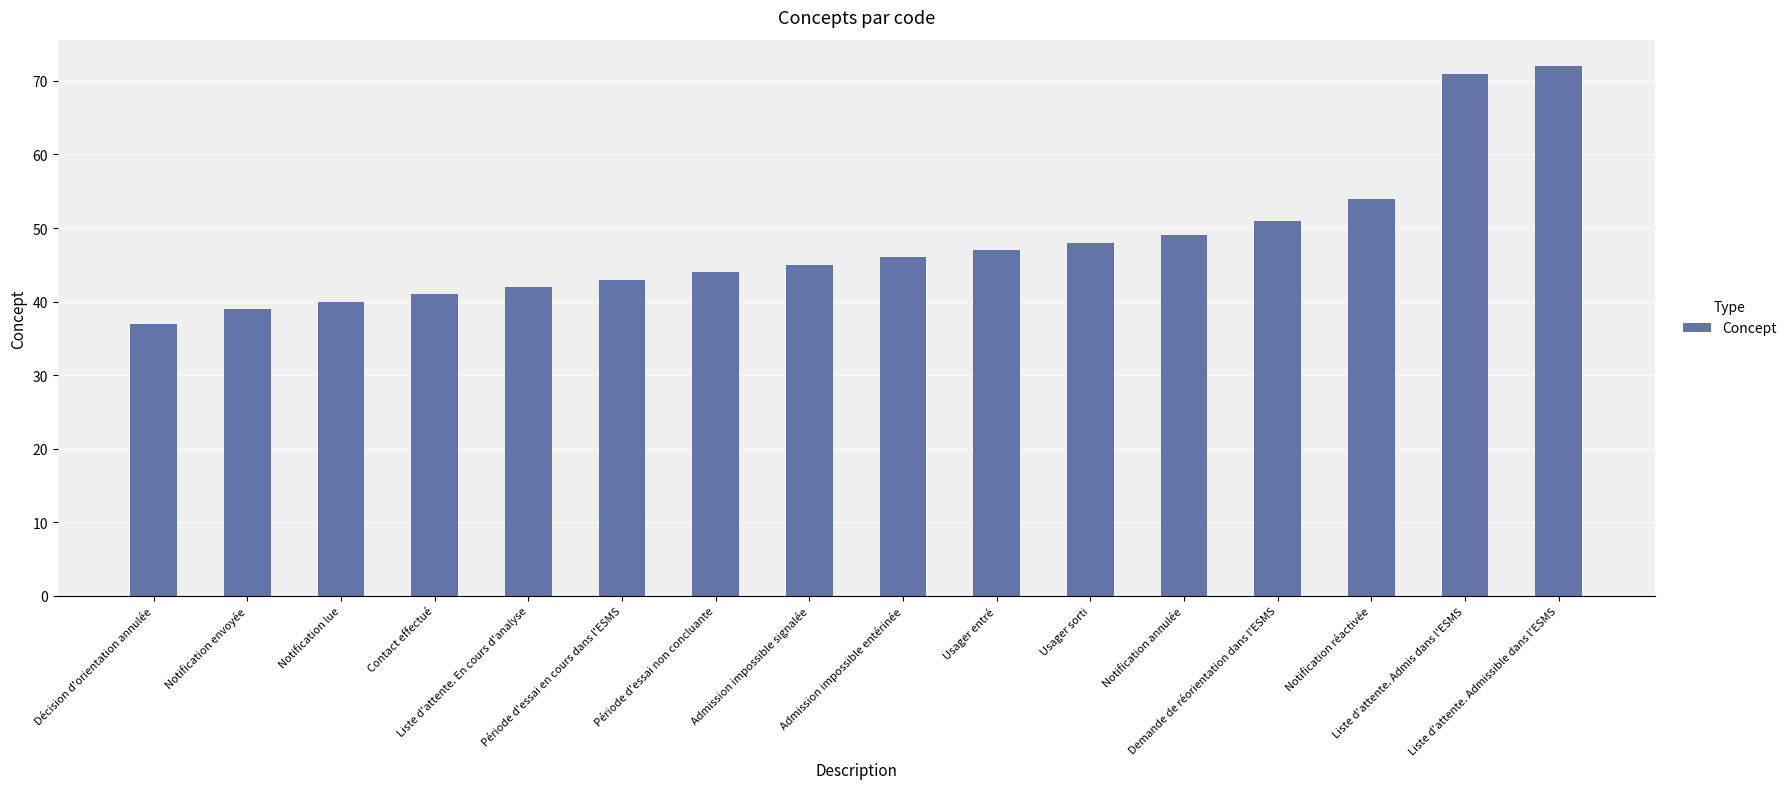

Rank the categories by value from highest to lowest.

Liste d'attente. Admissible dans l'ESMS, Liste d'attente. Admis dans l'ESMS, Notification réactivée, Demande de réorientation dans l'ESMS, Notification annulée, Usager sorti, Usager entré, Admission impossible entérinée, Admission impossible signalée, Période d'essai non concluante, Période d'essai en cours dans l'ESMS, Liste d'attente. En cours d'analyse, Contact effectué, Notification lue, Notification envoyée, Décision d'orientation annulée